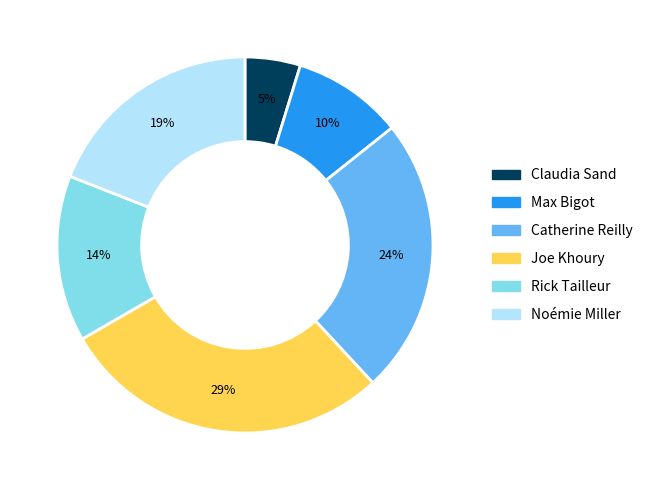

How many slices are in this pie chart?

6